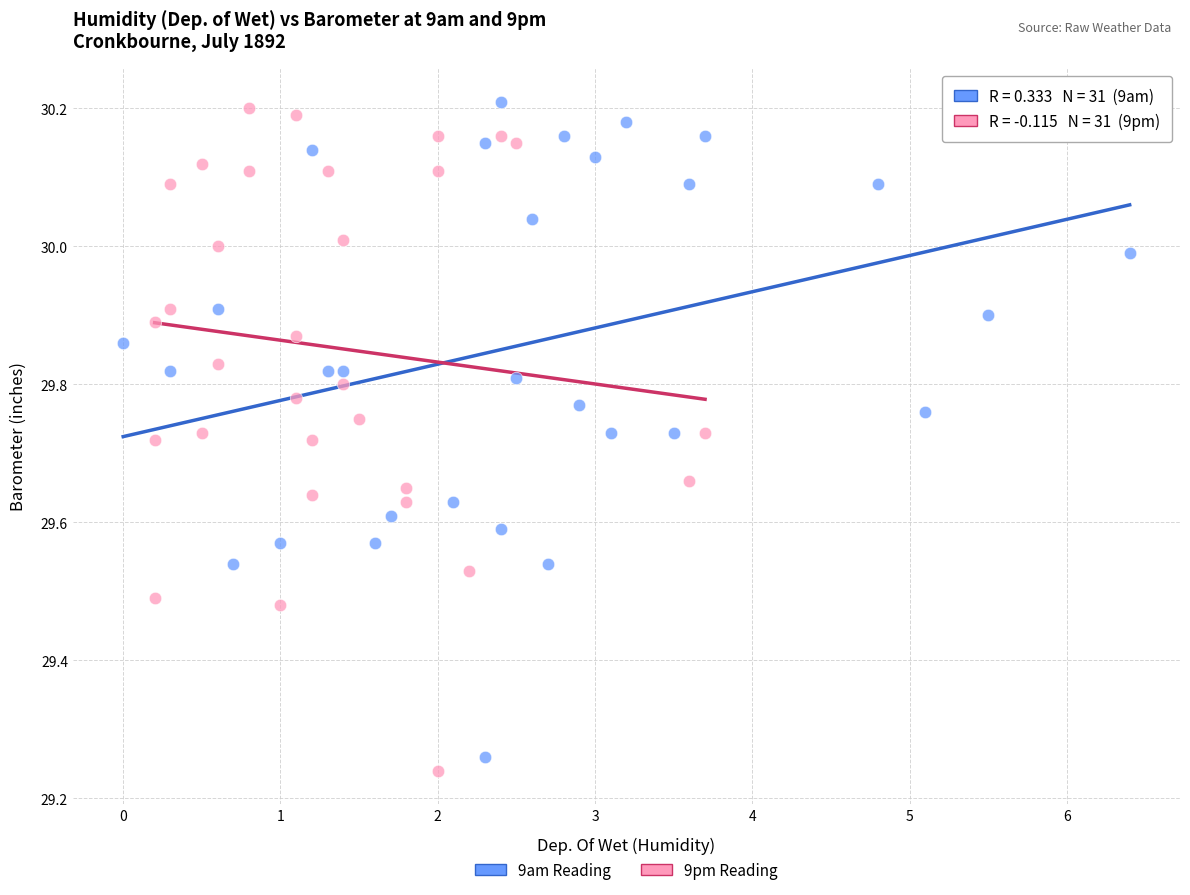

Which series reaches the minimum Y coordinate?

9pm Reading